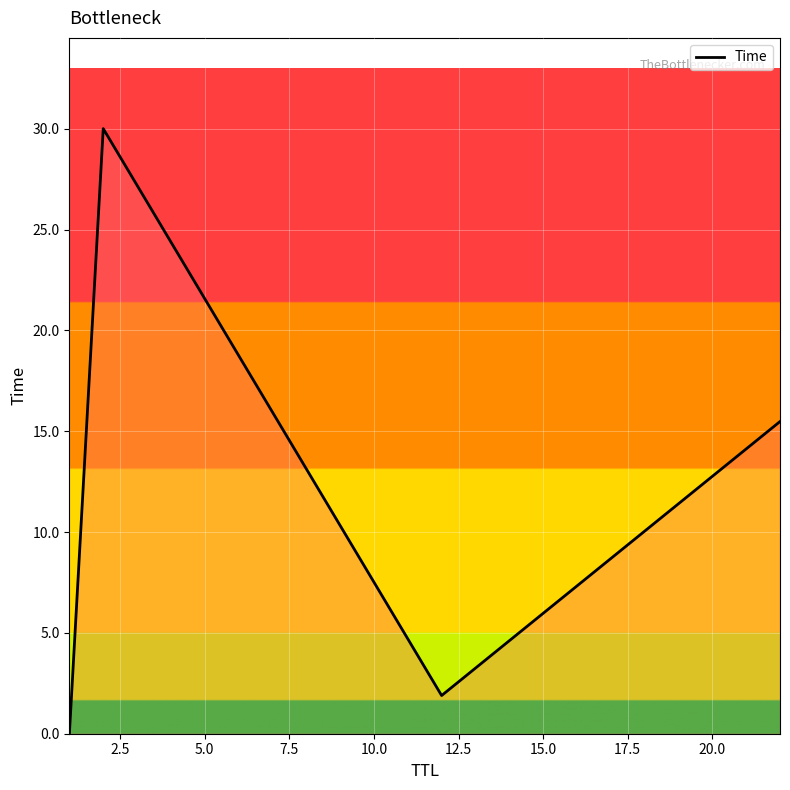

Count the number of categories in the chart.

4